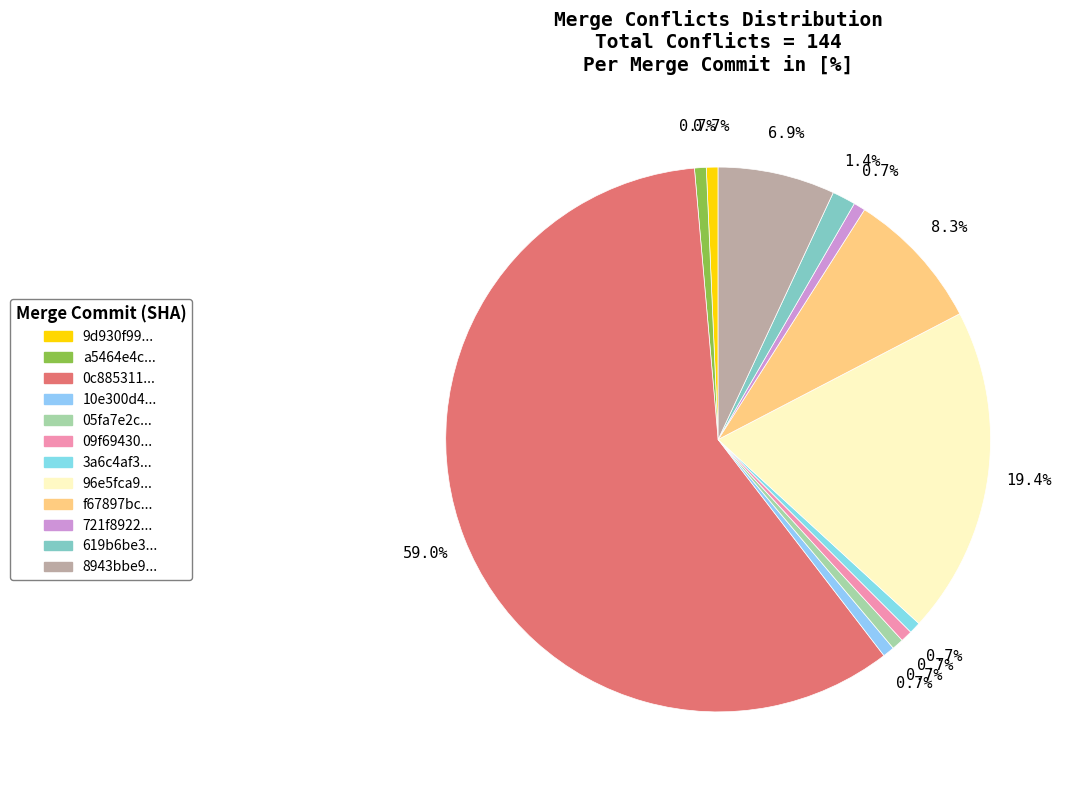

How many slices are in this pie chart?

12